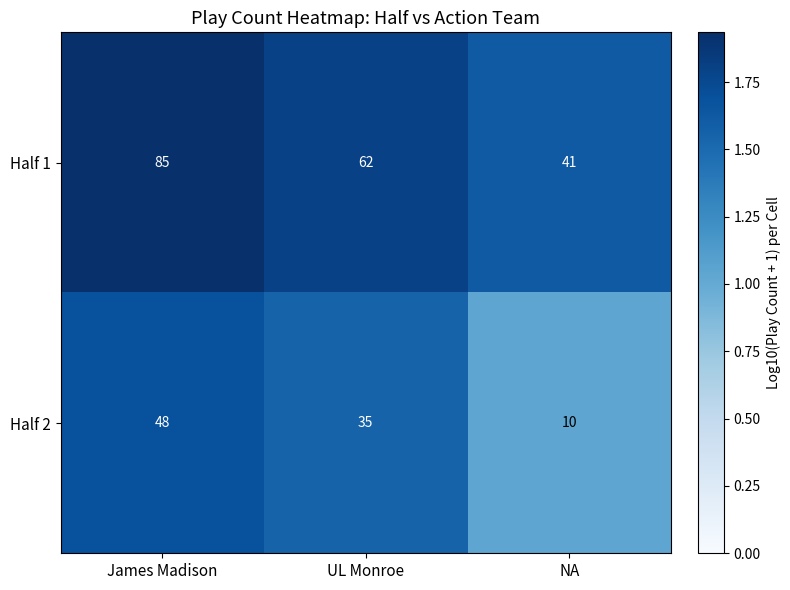

True or false: Half 1 has a value of 1.8 at UL Monroe.

True